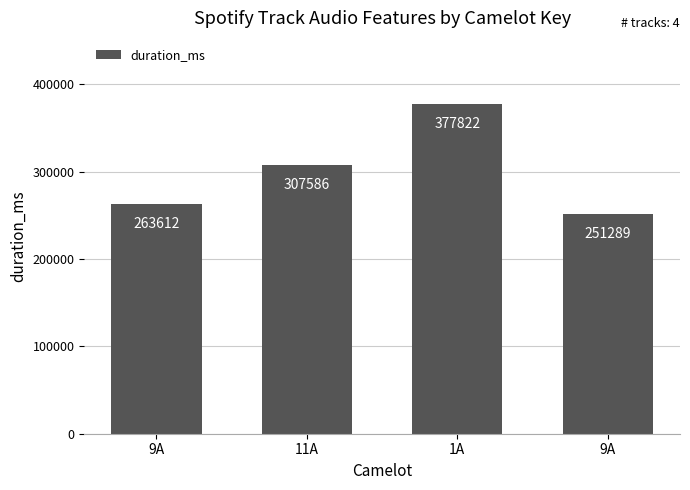

Does the chart contain any negative values?

No